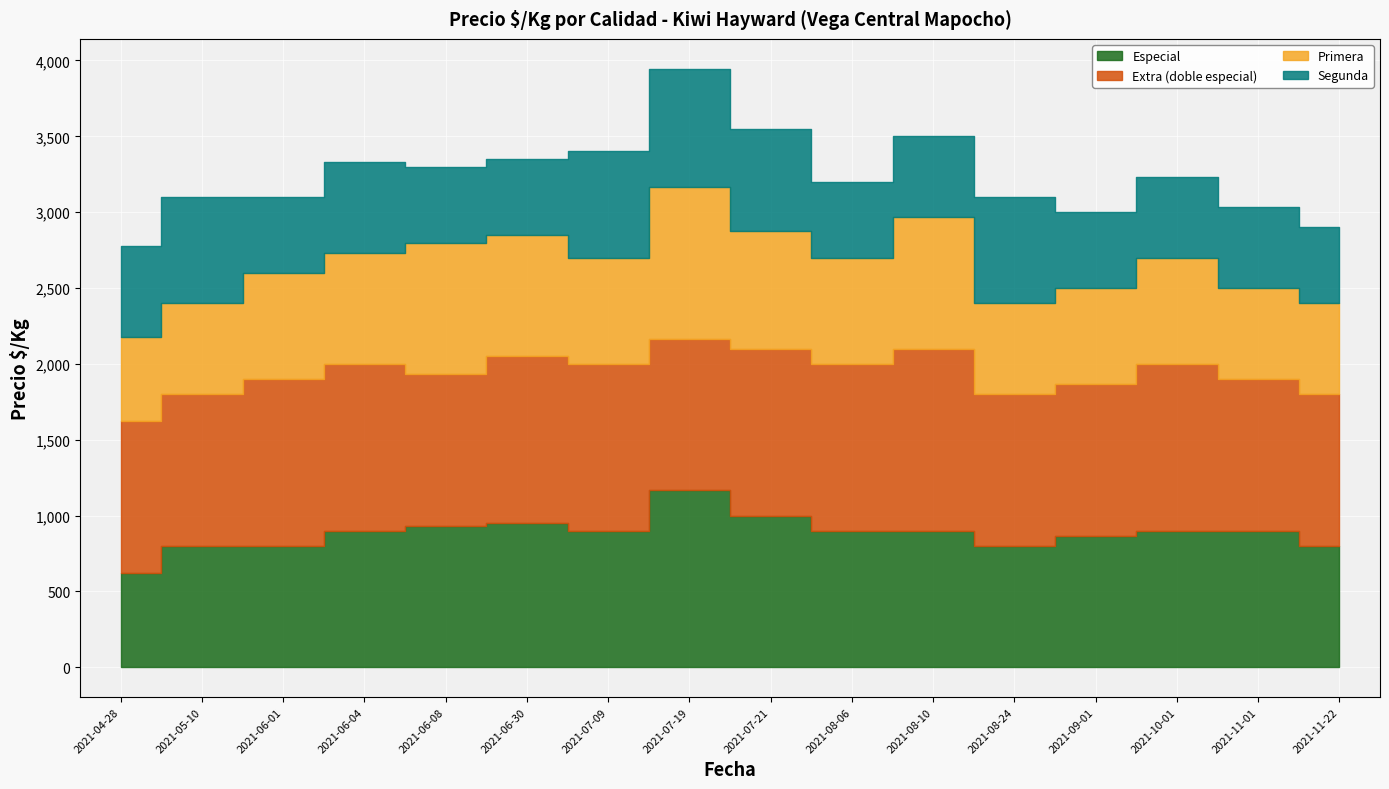

Where is the first local minimum for Especial?

2021-07-09